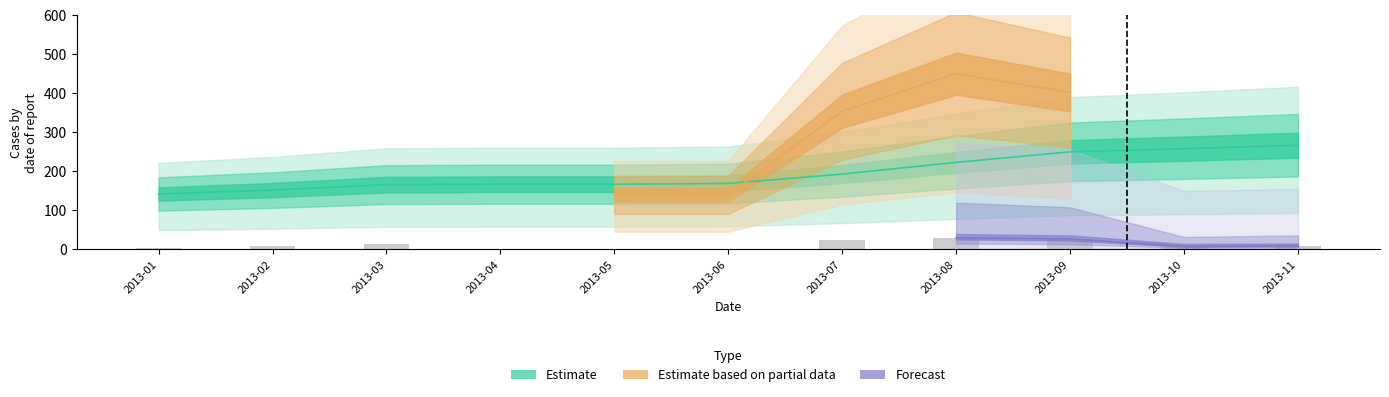

At how many categories does at least one series exceed 125?

11